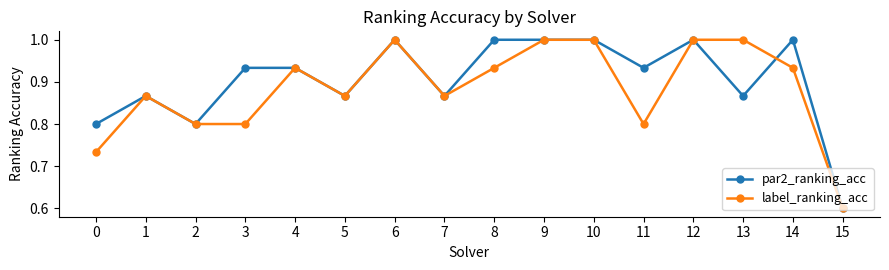

How many series are shown in this chart?

2